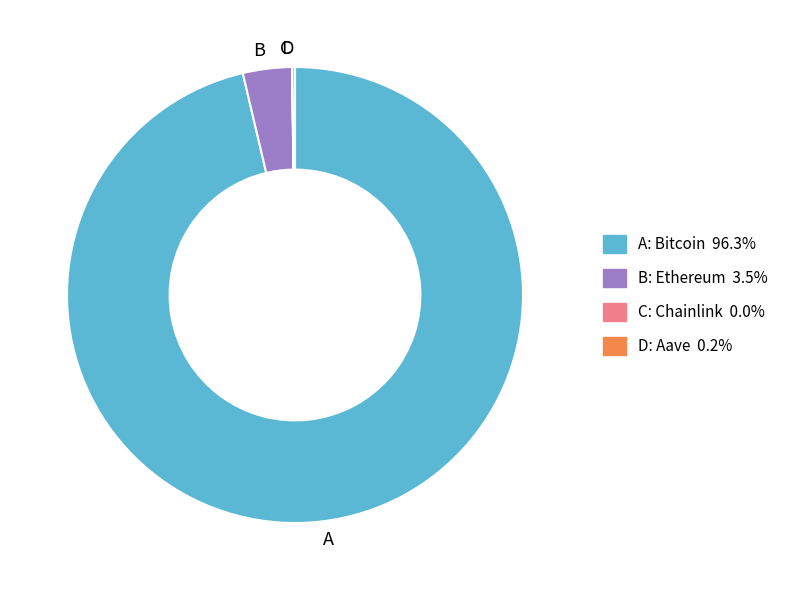

Which has a higher value, B or A?

A